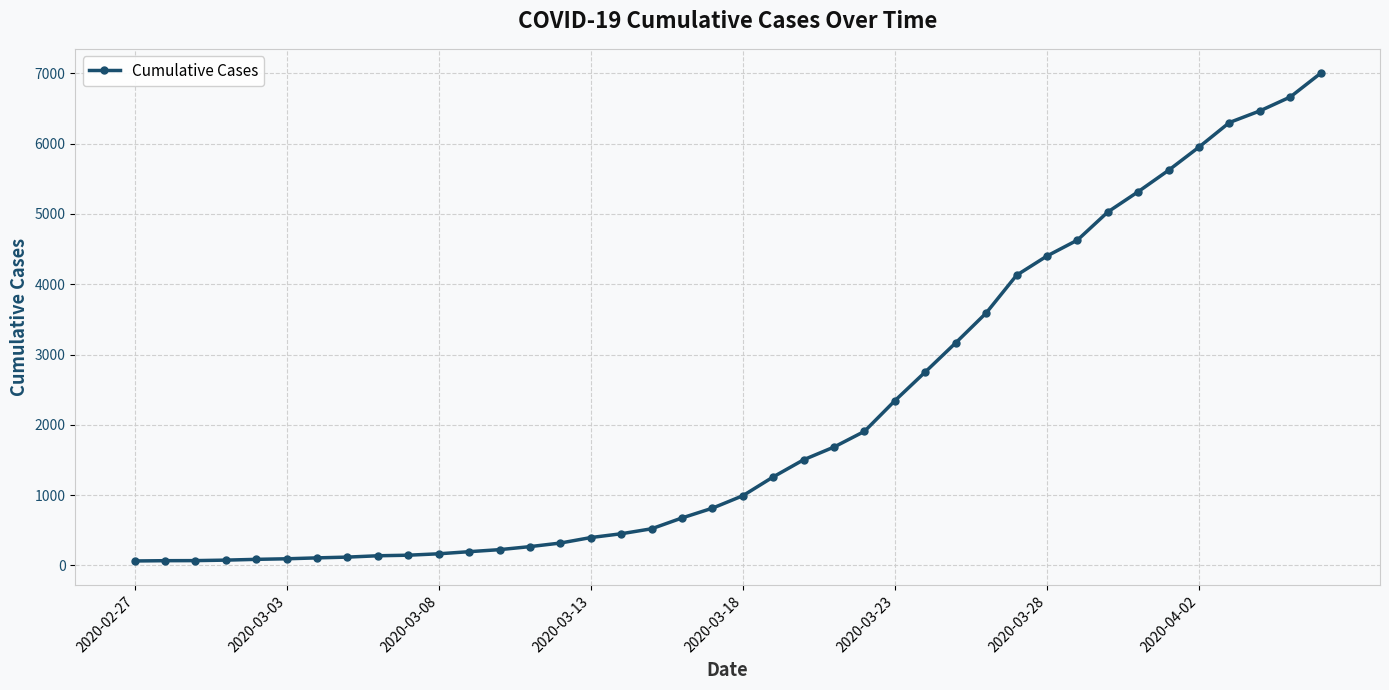

What is the maximum value shown in the chart?

7002